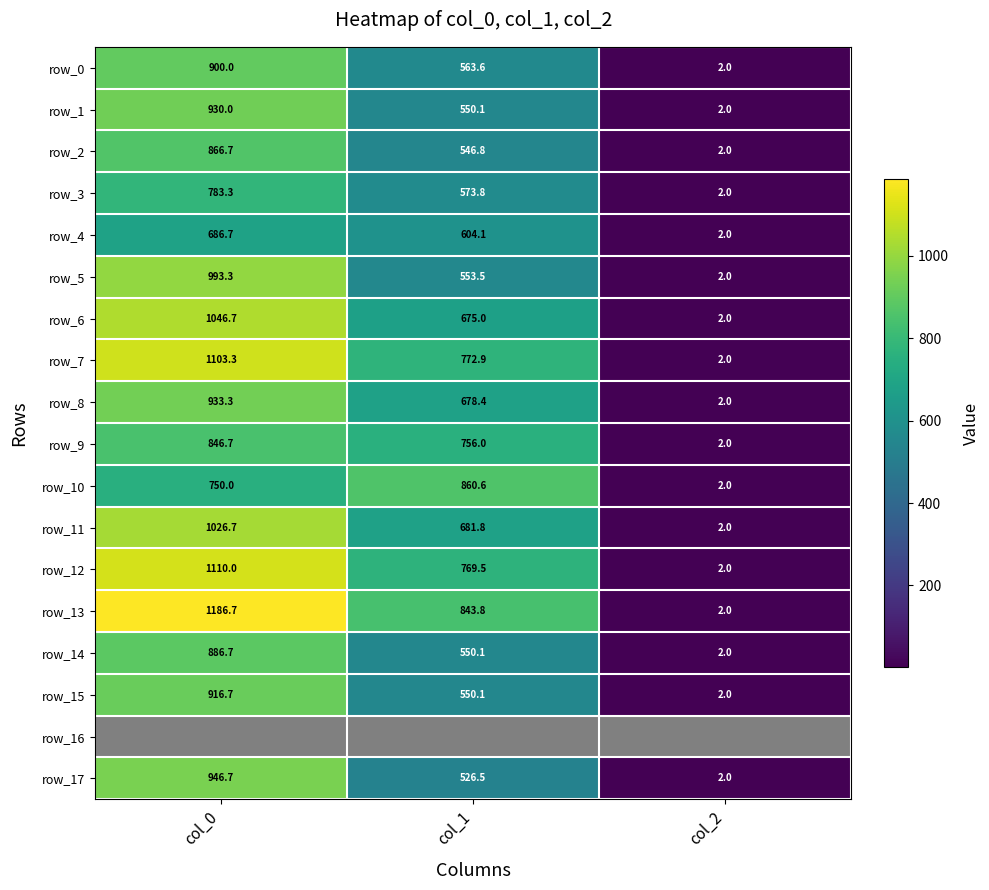

Between col_1 and col_2, which is larger?

col_1